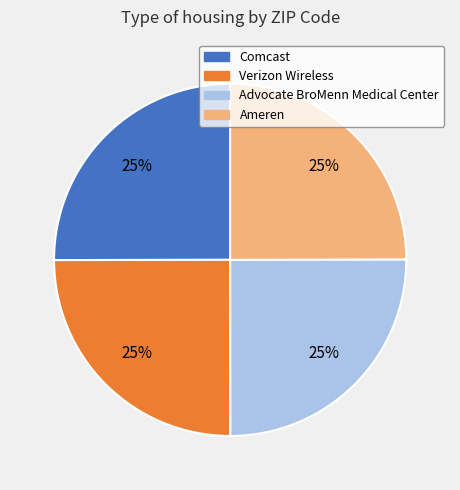

What percentage is the Advocate BroMenn Medical Center slice, to the nearest percent?

25%